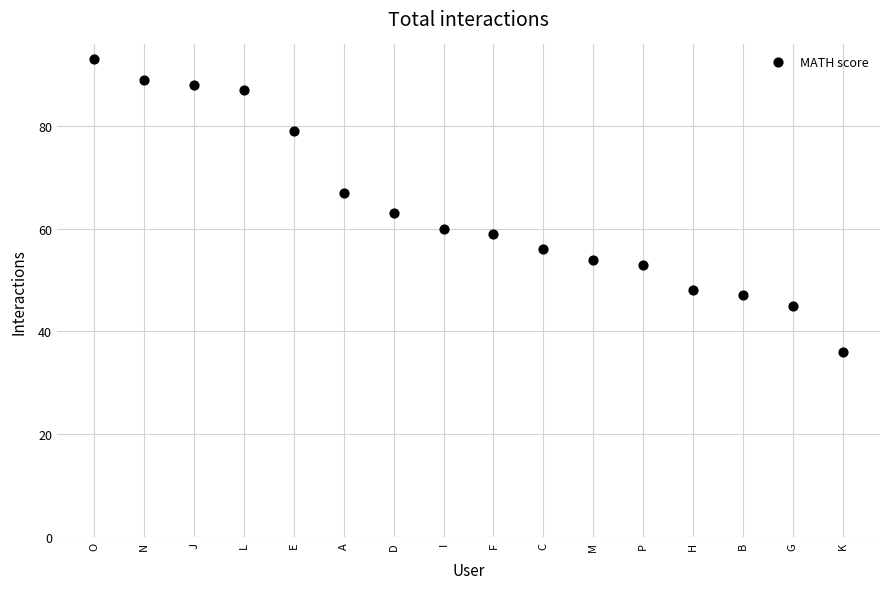

What is the range of Y values (max minus min)?

57